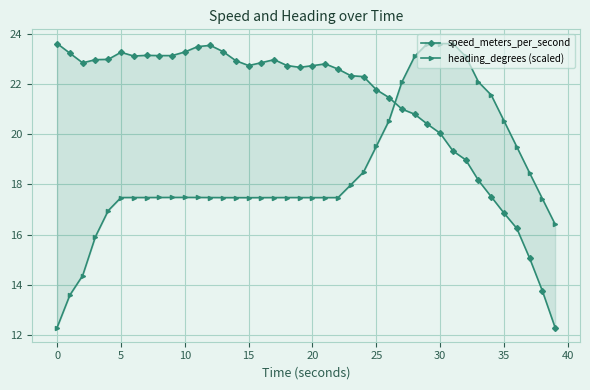

What is the sum of the speed_meters_per_second values at 14 and 16?

45.8